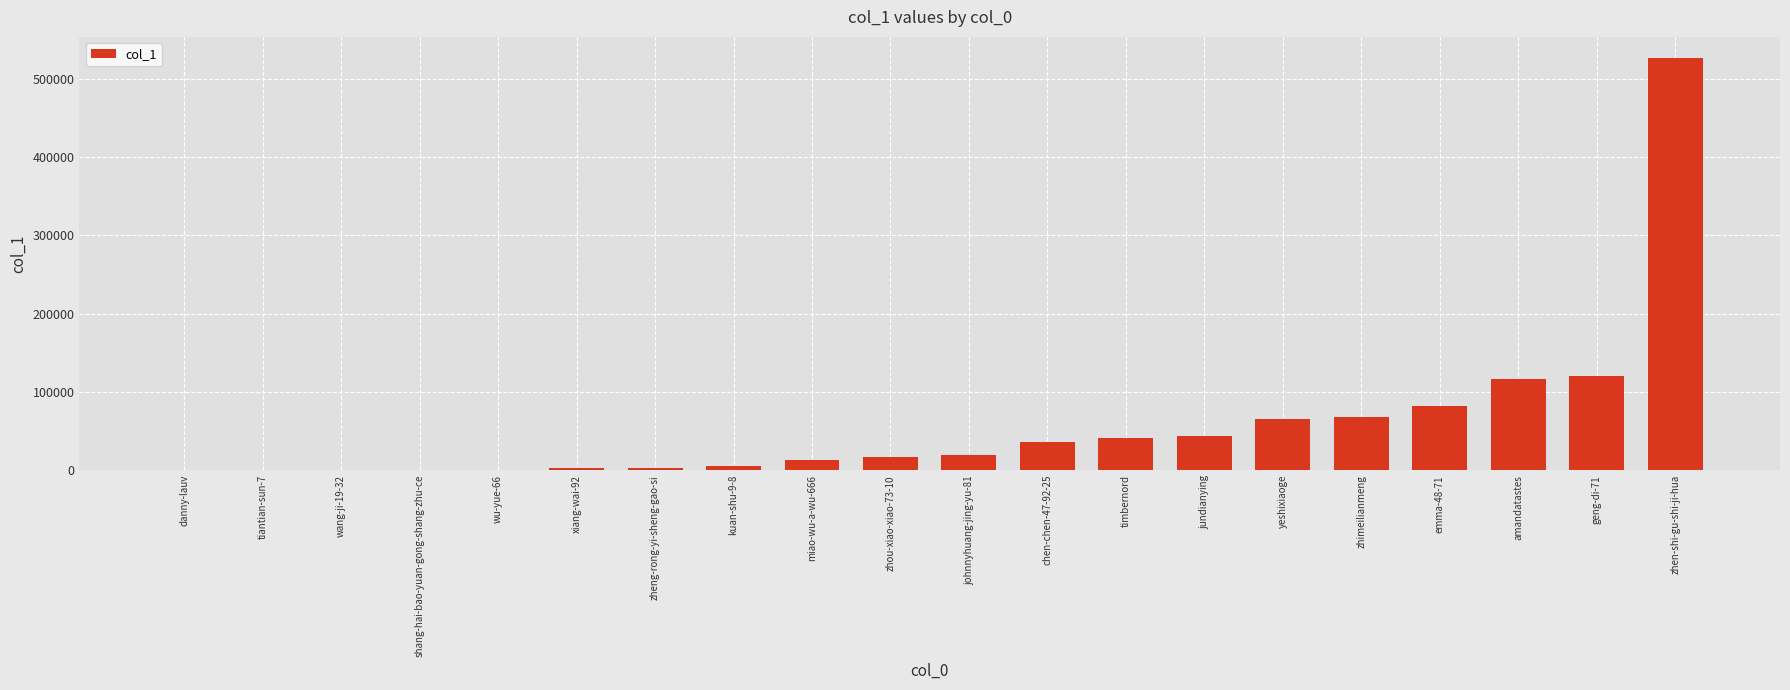

What is the sum of all values?

1160596